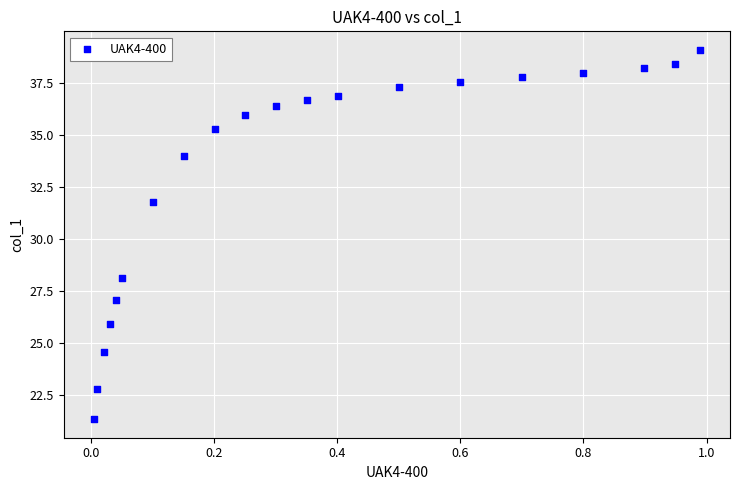

What is the range of Y values (max minus min)?

17.7